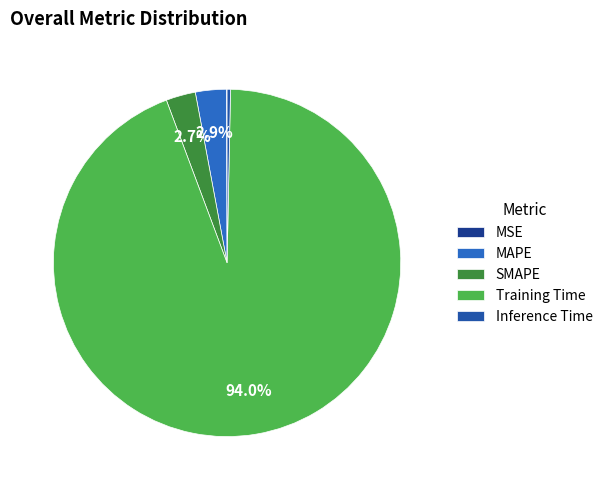

How many slices are in this pie chart?

5